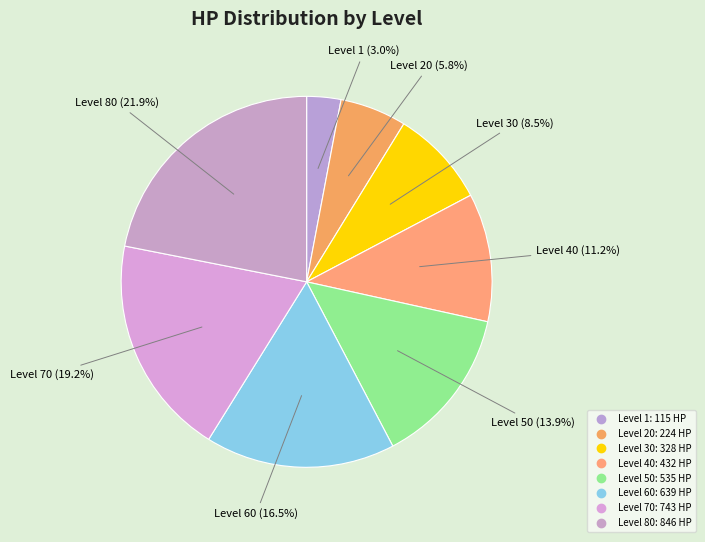

How many segments does this pie chart have?

8